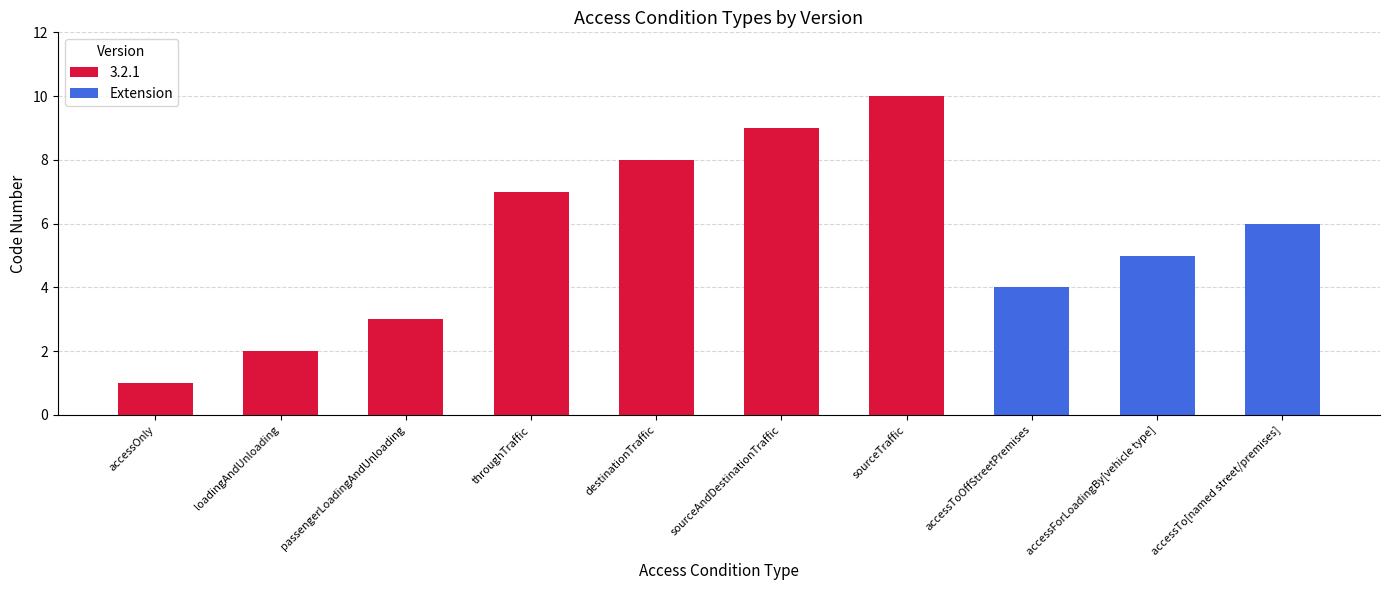

Reading left to right, list the values for the 3.2.1 series.

accessOnly=1	loadingAndUnloading=2	passengerLoadingAndUnloading=3	throughTraffic=7	destinationTraffic=8	sourceAndDestinationTraffic=9	sourceTraffic=10	accessToOffStreetPremises=0	accessForLoadingBy[vehicle type]=0	accessTo[named street/premises]=0